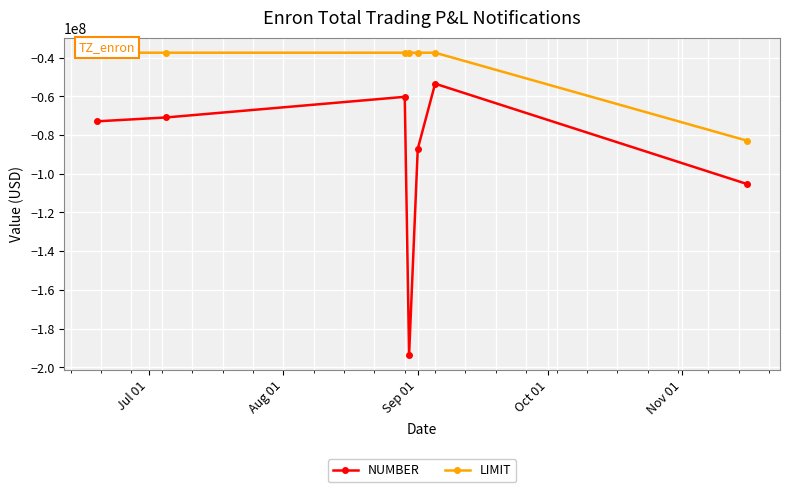

How many interior local peaks does the NUMBER series have?

2